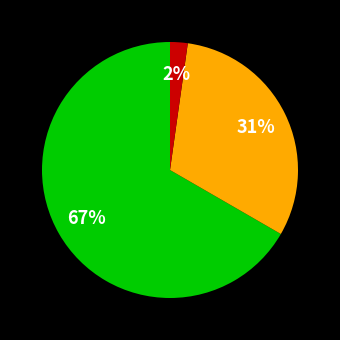

To the nearest percent, what is the average slice percentage?

33%